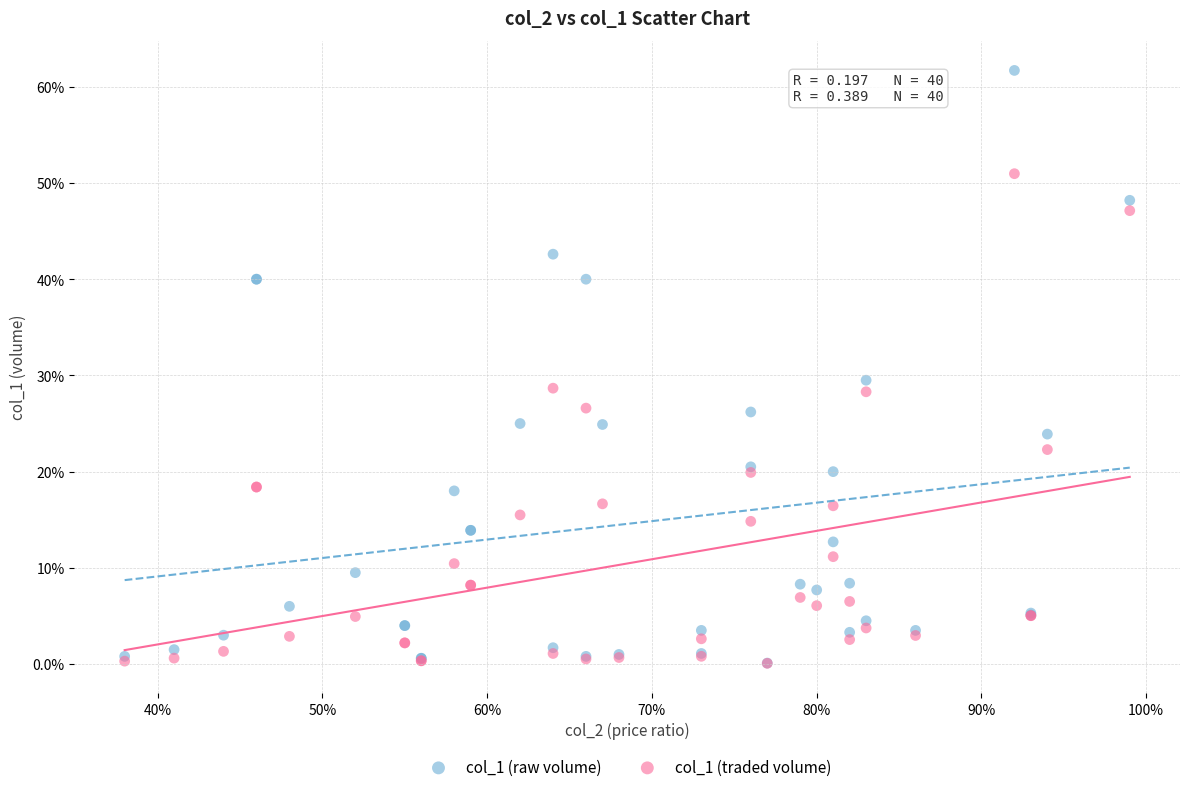

What are all the series names shown in the legend?

col_1 (raw volume), col_1 (traded volume)